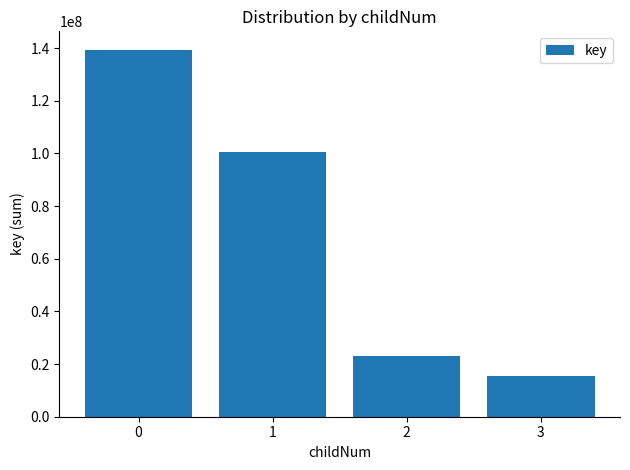

List the labels in order of value, smallest first.

3, 2, 1, 0